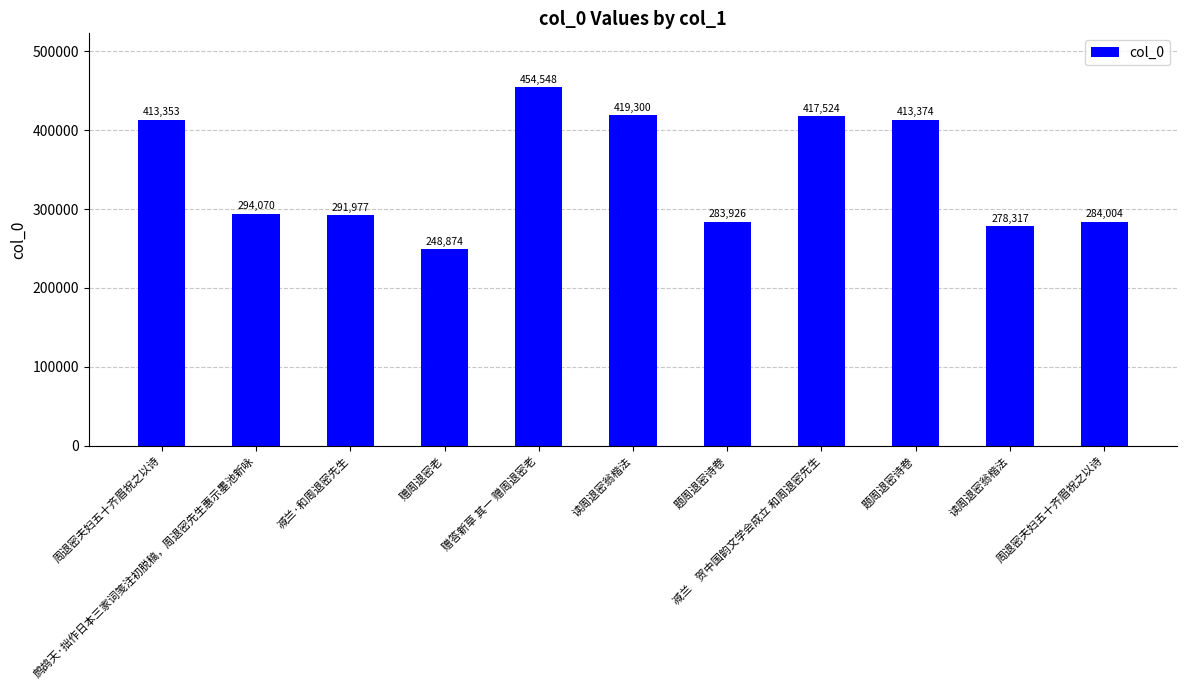

At which label does the data first exceed 294070?

周退密夫妇五十齐眉祝之以诗